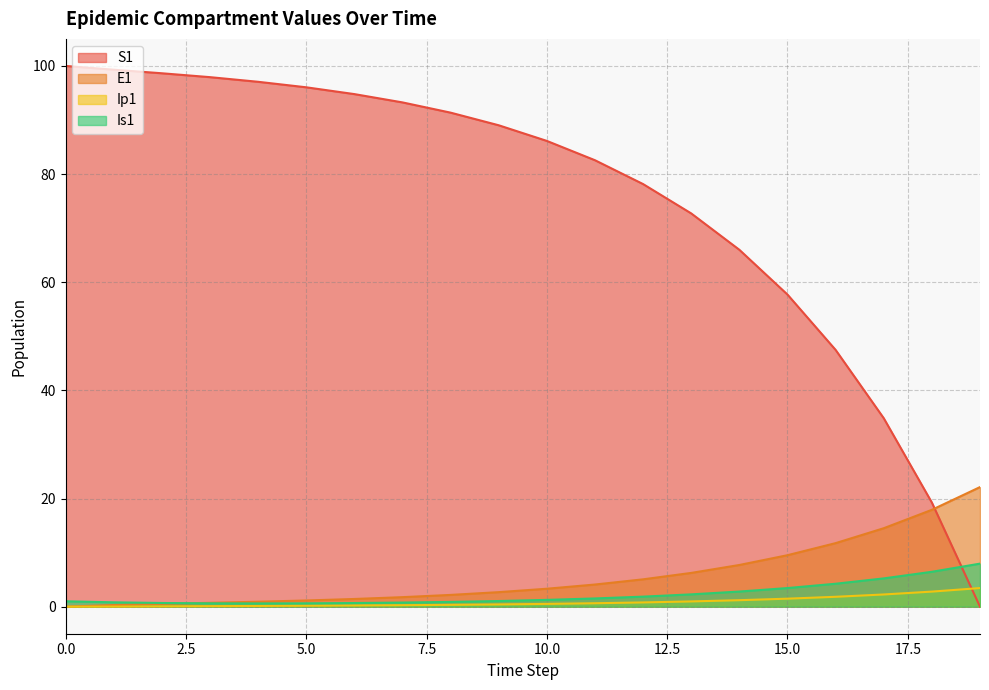

Reading left to right, transcribe all the data shown in this chart.

S1: 0=100.0	1=99.3	2=98.6	3=97.9	4=97.1	5=96.0	6=94.8	7=93.3	8=91.4	9=89.0	10=86.1	11=82.6	12=78.2	13=72.7	14=66.0	15=57.7	16=47.5	17=34.9	18=19.3	19=0.0
E1: 0=0.0	1=0.3	2=0.5	3=0.7	4=0.9	5=1.1	6=1.4	7=1.8	8=2.2	9=2.7	10=3.3	11=4.1	12=5.1	13=6.2	14=7.7	15=9.5	16=11.8	17=14.5	18=17.9	19=22.1
Ip1: 0=0.0	1=0.0	2=0.1	3=0.1	4=0.1	5=0.2	6=0.2	7=0.3	8=0.3	9=0.4	10=0.5	11=0.6	12=0.8	13=1.0	14=1.2	15=1.5	16=1.8	17=2.3	18=2.8	19=3.4
Is1: 0=1.0	1=0.8	2=0.7	3=0.6	4=0.6	5=0.6	6=0.7	7=0.8	8=0.9	9=1.0	10=1.3	11=1.5	12=1.9	13=2.3	14=2.8	15=3.4	16=4.2	17=5.2	18=6.5	19=8.0